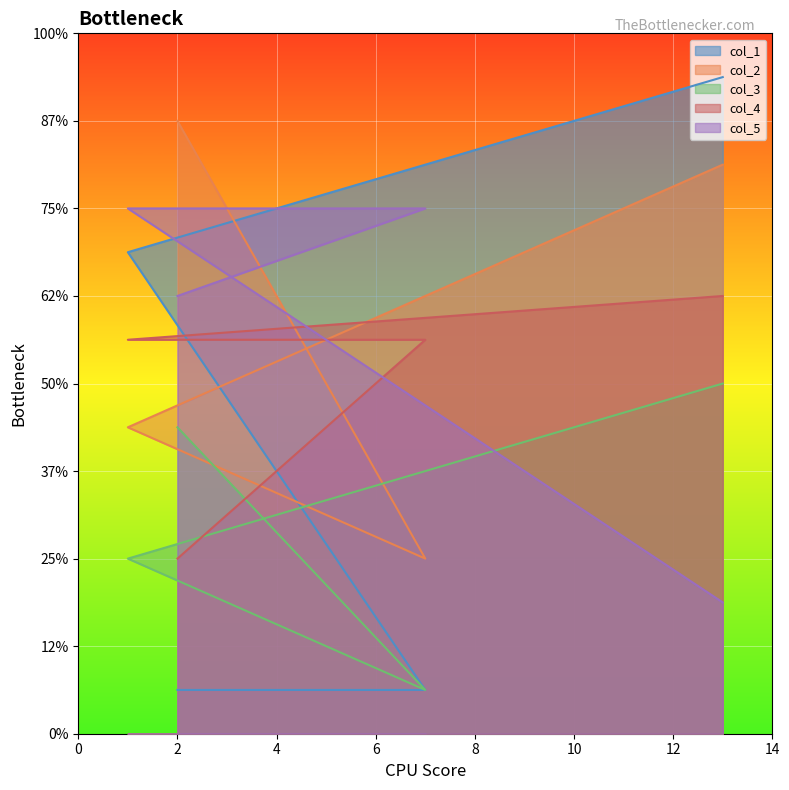

At which label does col_2 reach its peak?

2